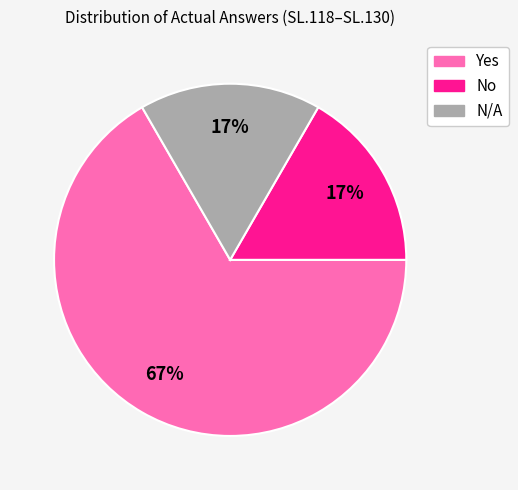

To the nearest percent, what is the difference between the largest and smallest slice percentages?

50%